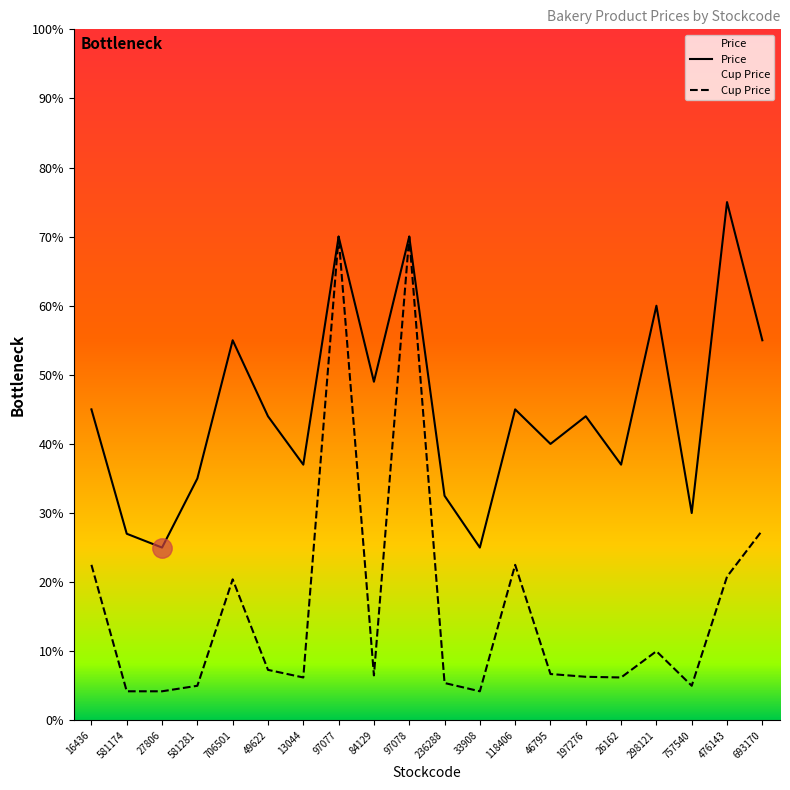

Is the value of Price at 693170 greater than the value of Cup Price at 581174?

Yes